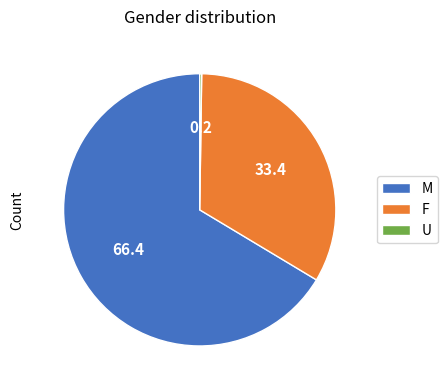

Between F and M, which is larger?

M